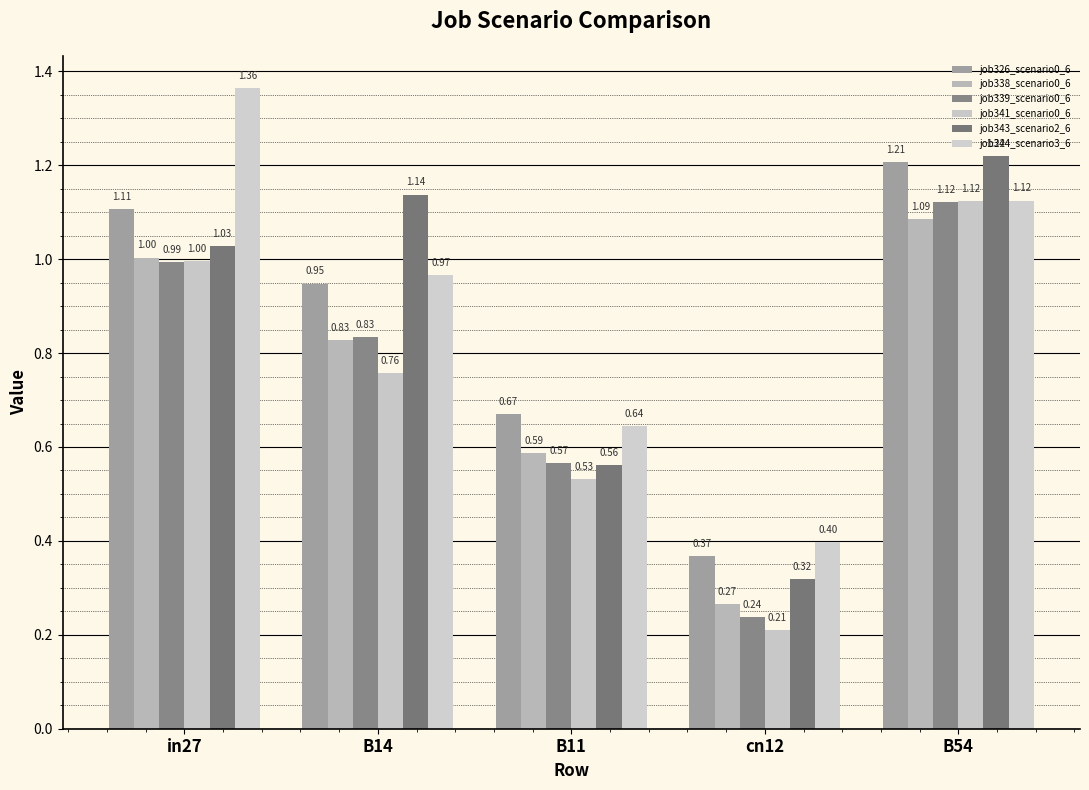

Count the number of categories in the chart.

5